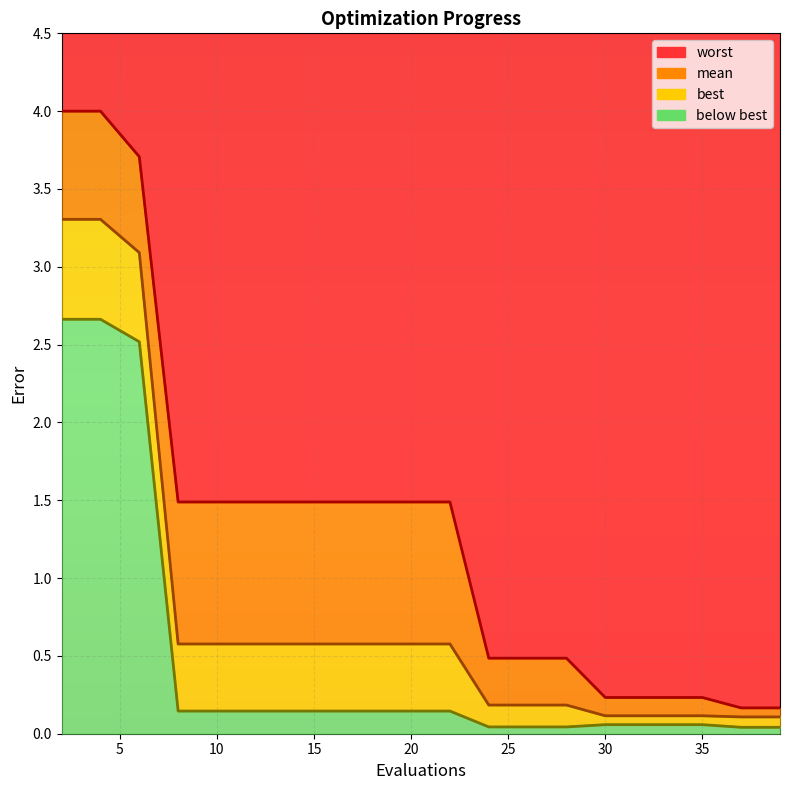

Reading right to left, list all the values displayed in this chart.

worst: 0.2	0.2	0.2	0.2	0.2	0.2	0.5	0.5	0.5	1.5	1.5	1.5	1.5	1.5	1.5	1.5	1.5	3.7	4.0	4.0
mean: 0.1	0.1	0.1	0.1	0.1	0.1	0.2	0.2	0.2	0.6	0.6	0.6	0.6	0.6	0.6	0.6	0.6	3.1	3.3	3.3
best: 0.0	0.0	0.1	0.1	0.1	0.1	0.0	0.0	0.0	0.1	0.1	0.1	0.1	0.1	0.1	0.1	0.1	2.5	2.7	2.7